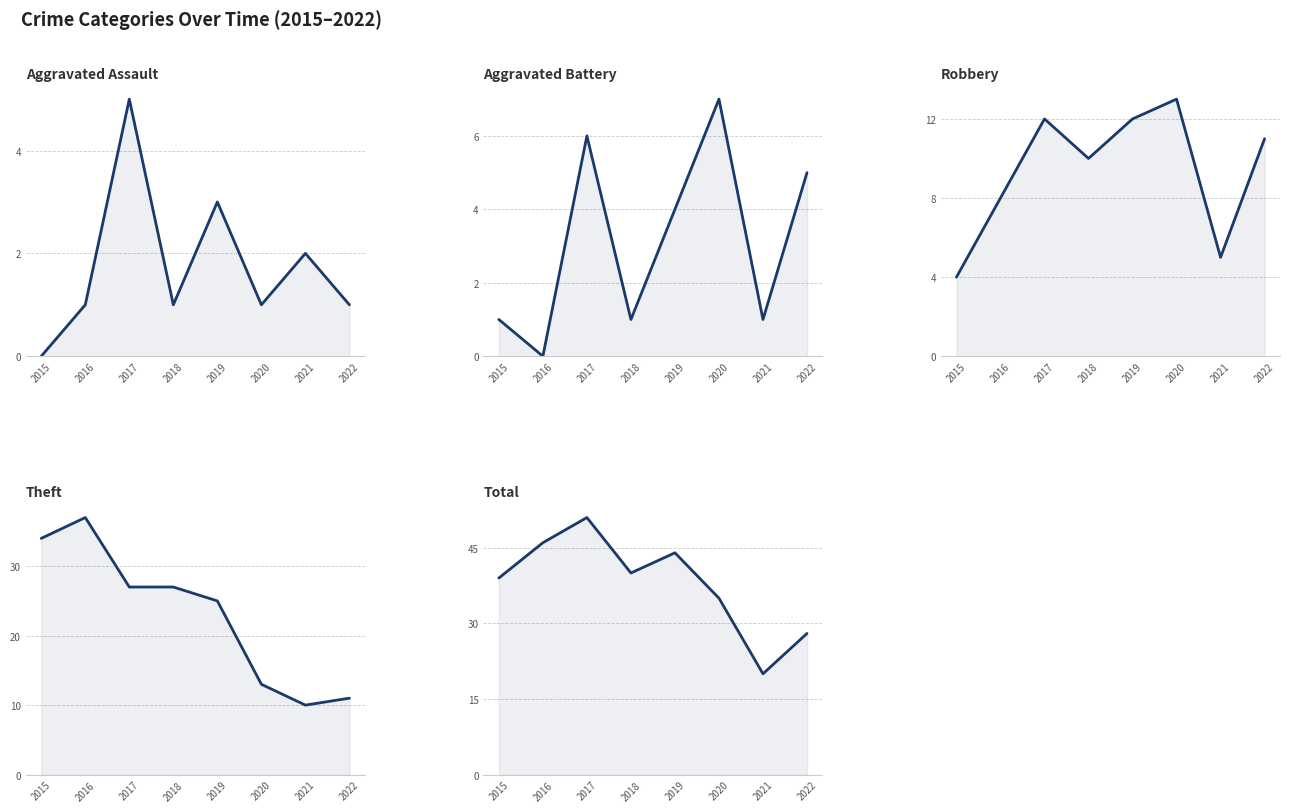

List the labels in order of Total value, largest first.

2017, 2016, 2019, 2018, 2015, 2020, 2022, 2021